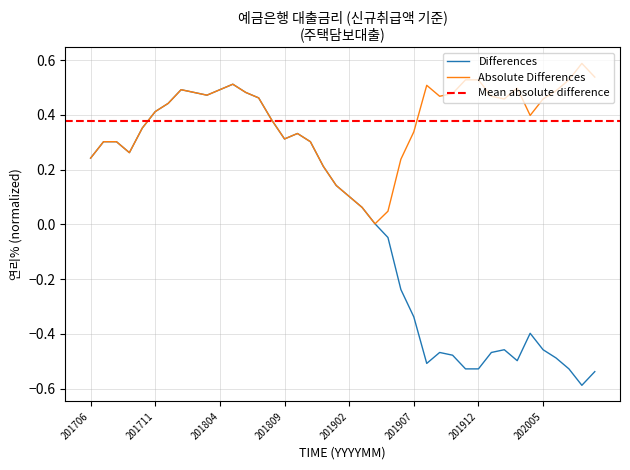

What is the difference between the values at 201811 and 202007?

0.8